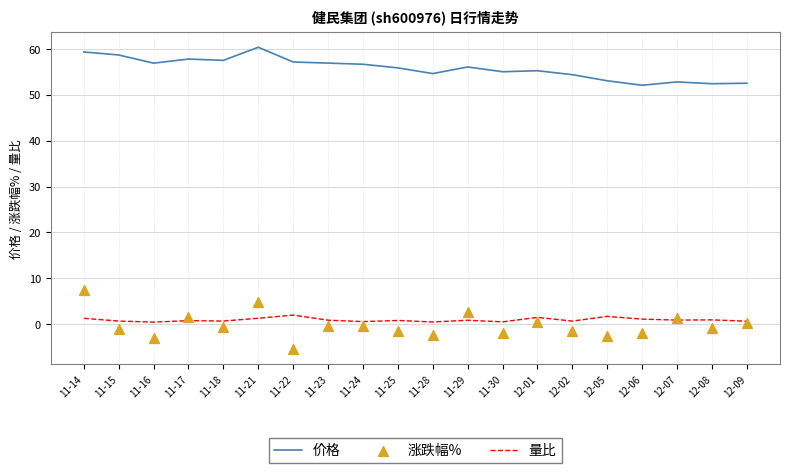

Is the value of 量比 at 12-08 greater than the value of 涨跌幅% at 12-02?

Yes